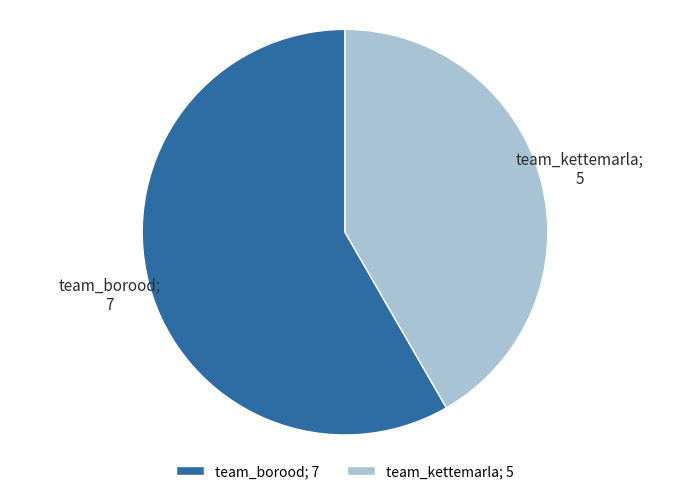

How many slices are in this pie chart?

2